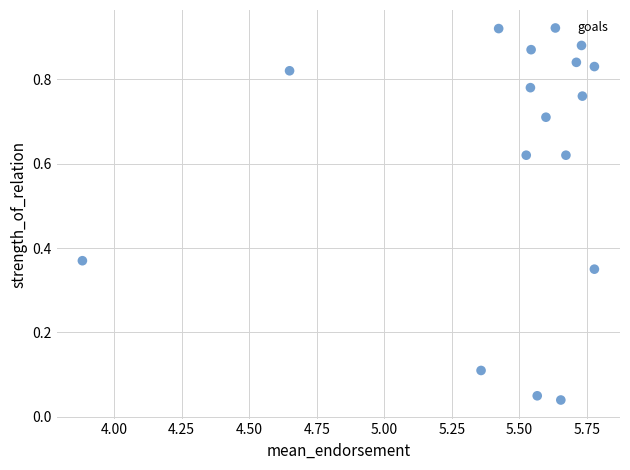

What is the range of X values (max minus min)?

1.9